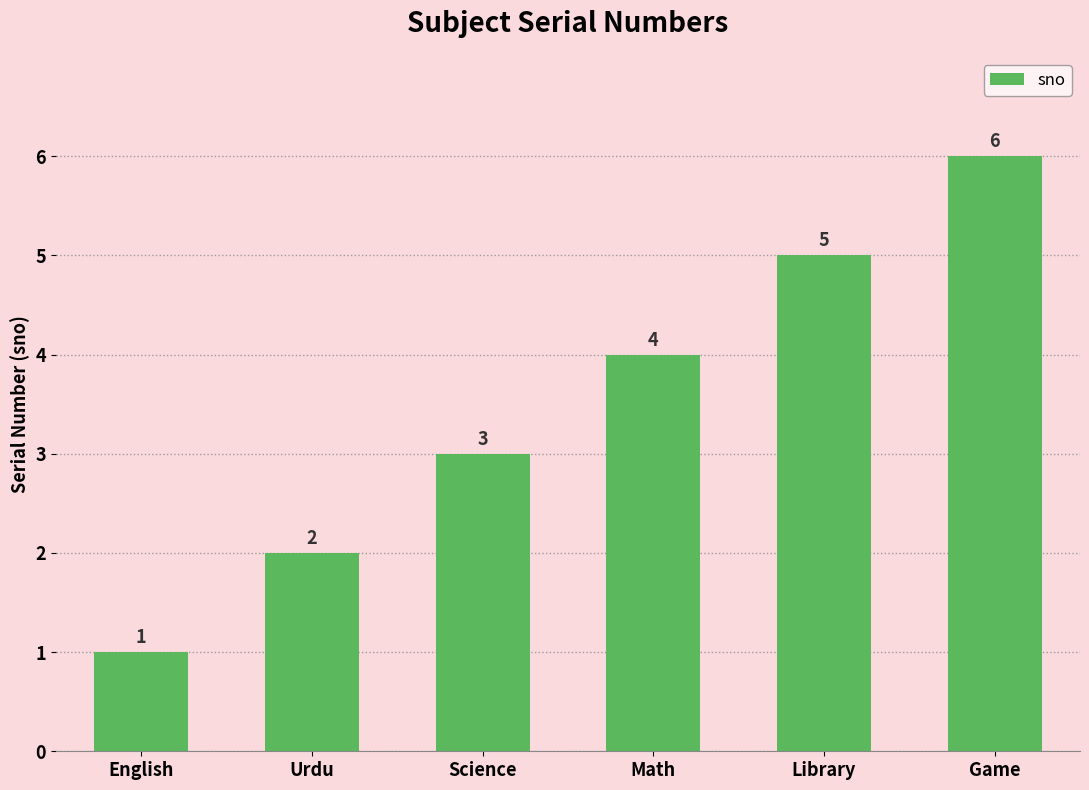

Which has a higher value, Urdu or Science?

Science